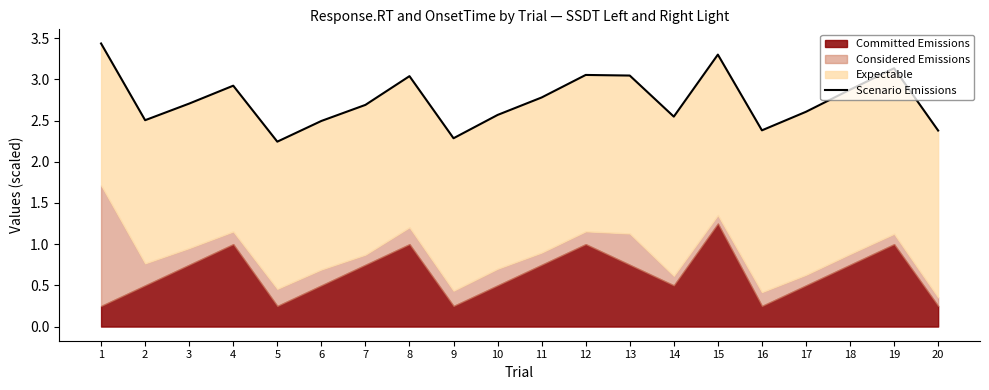

Does the chart have visible grid lines?

No